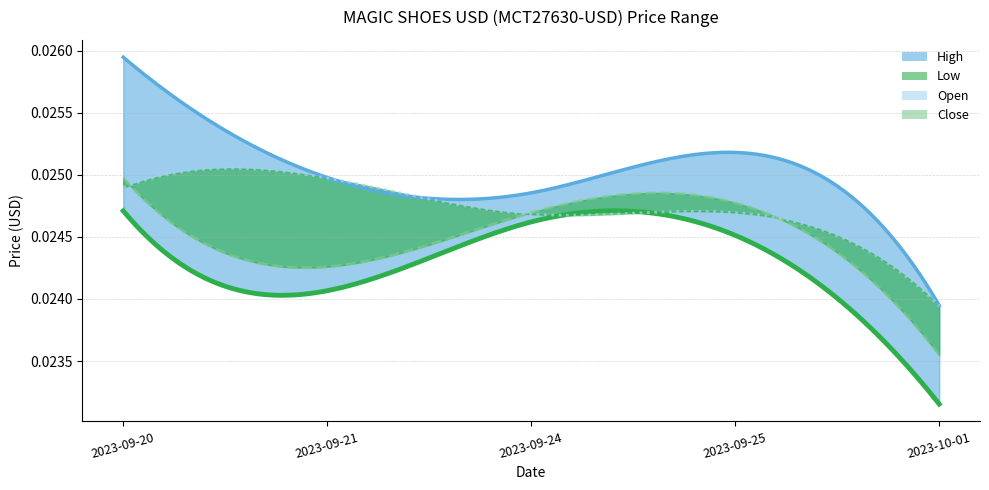

Is it true that High equals 0.0 at 2023-09-20?

False